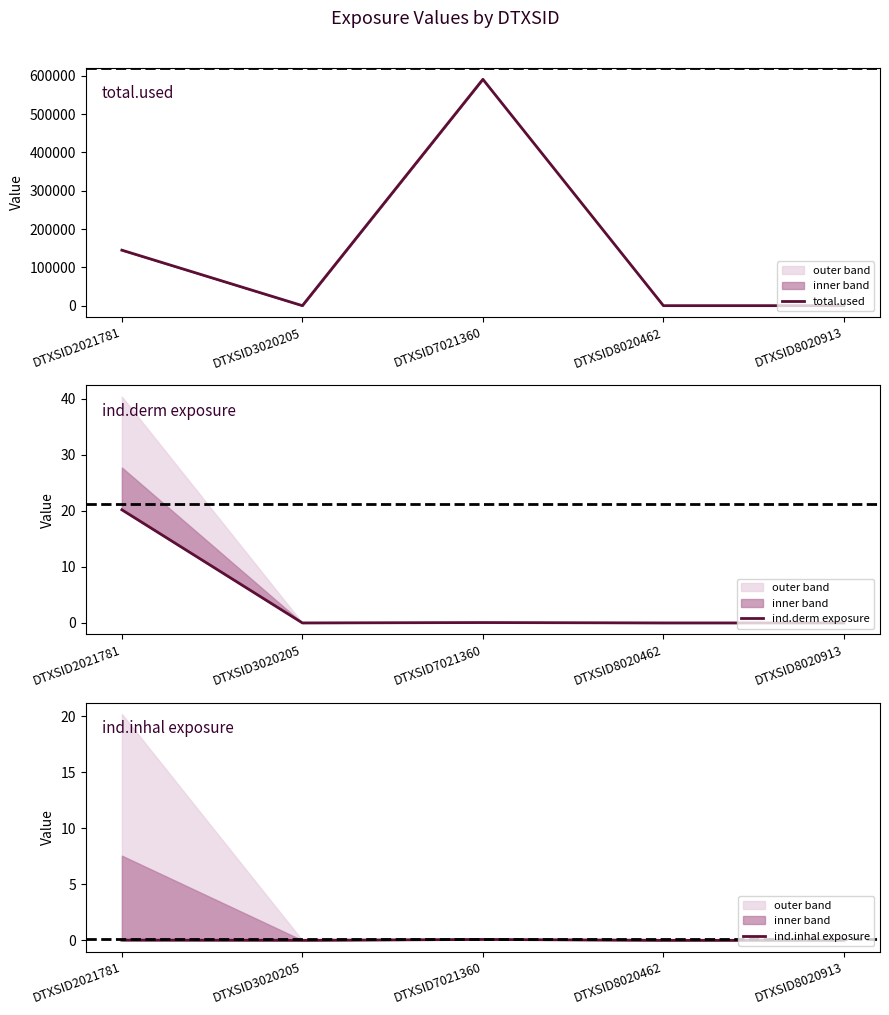

What is the difference between the maximum and minimum values in the ind.derm exposure series?

20.2